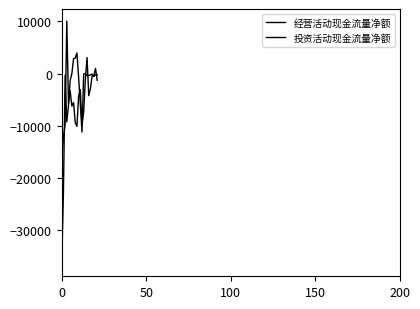

At which label is 投资活动现金流量净额 closest to -16277?

12